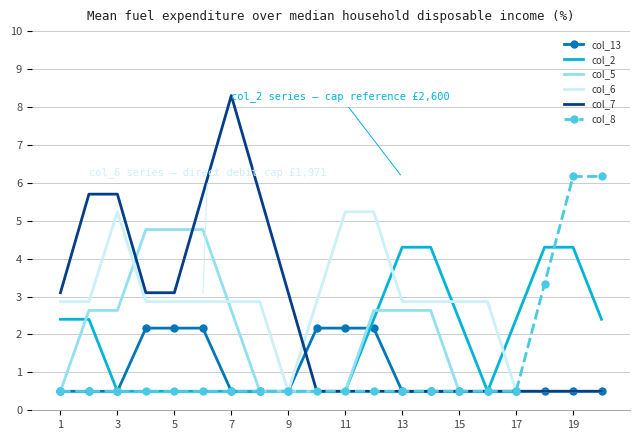

List the series in order of their peak value, lowest first.

col_13, col_2, col_5, col_6, col_8, col_7